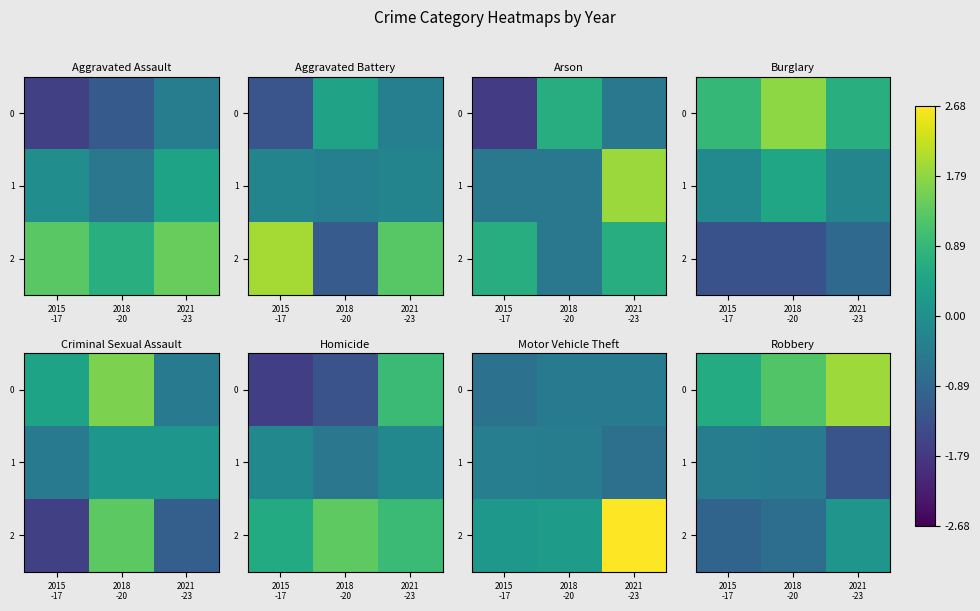

The 0 series shows 0.3 at 2015 -17. True or false?

False